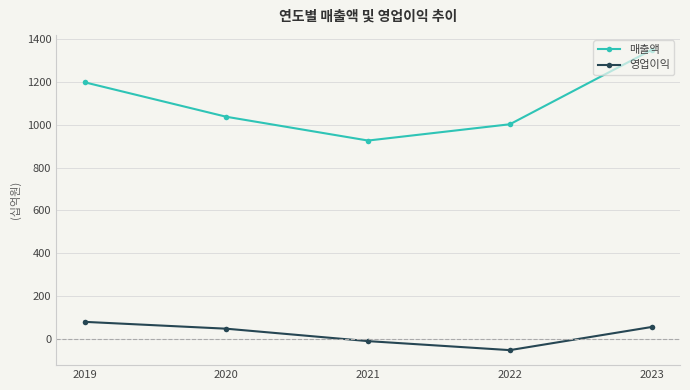

Which series has the largest range (max minus min)?

매출액